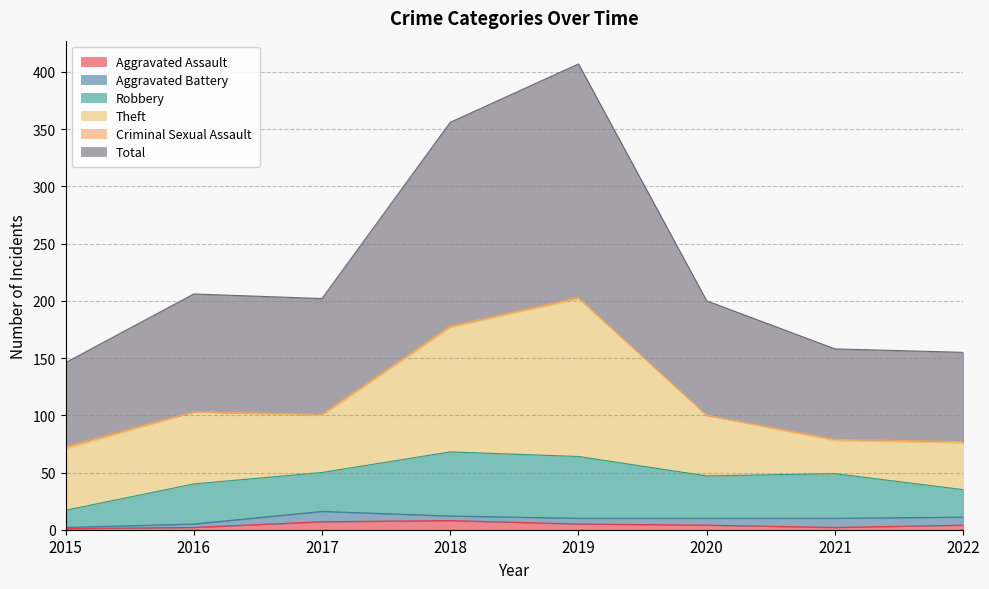

At 2021, list the series in order from smallest to largest.

Criminal Sexual Assault, Aggravated Assault, Aggravated Battery, Theft, Robbery, Total